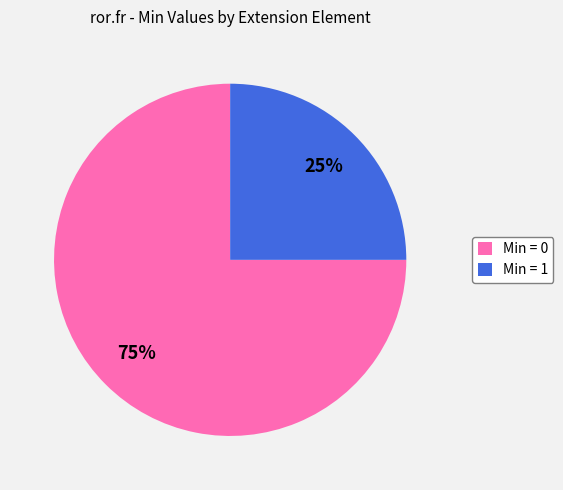

True or false: Min = 0 accounts for 85% of the total.

False